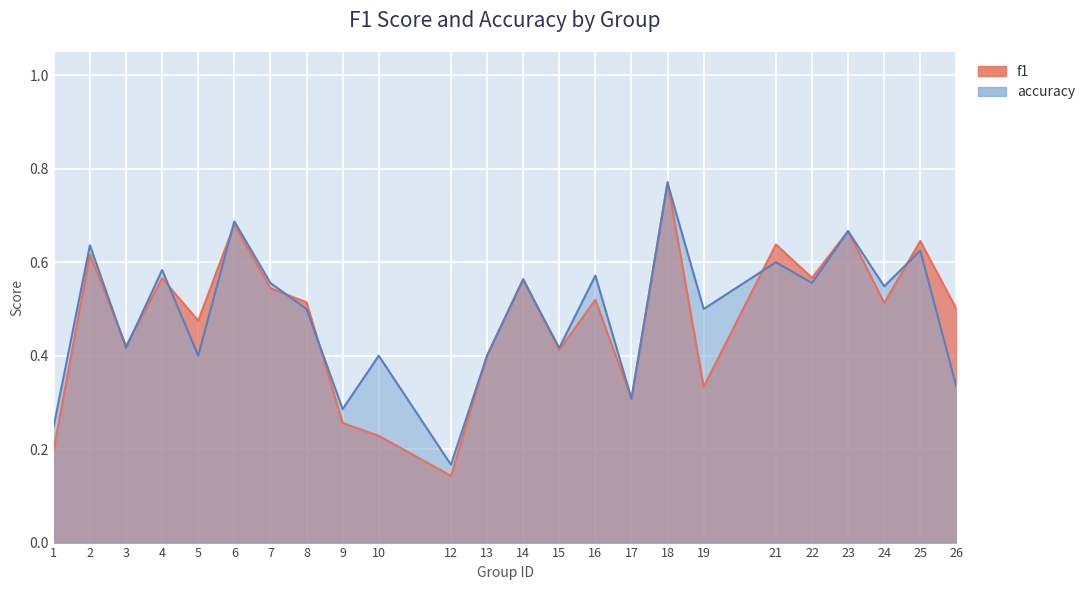

At how many categories does at least one series exceed 0?

24